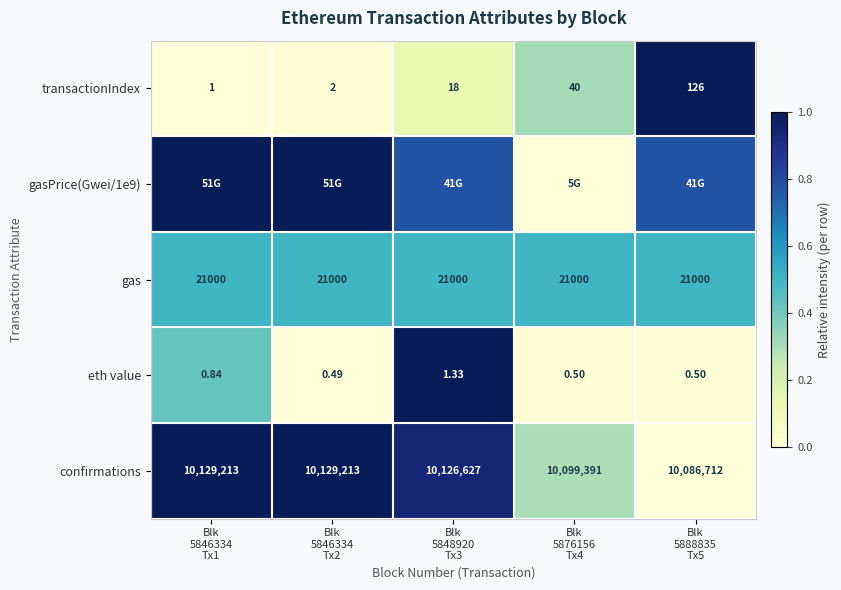

The value of confirmations at Blk 5848920 Tx3 is 0.9. True or false?

True